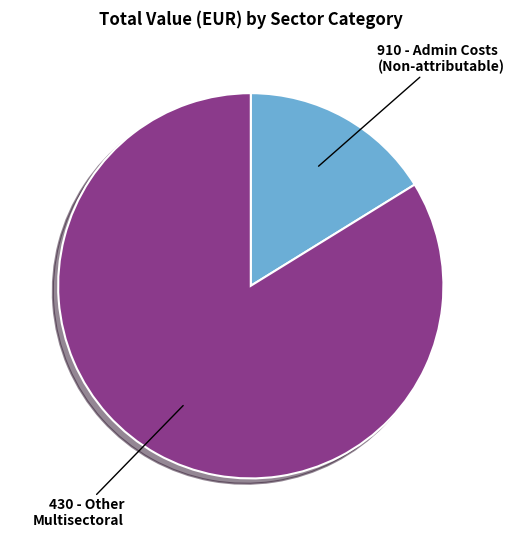

Rank the categories by value from lowest to highest.

910 - Admin Costs (Non-attributable), 430 - Other Multisectoral